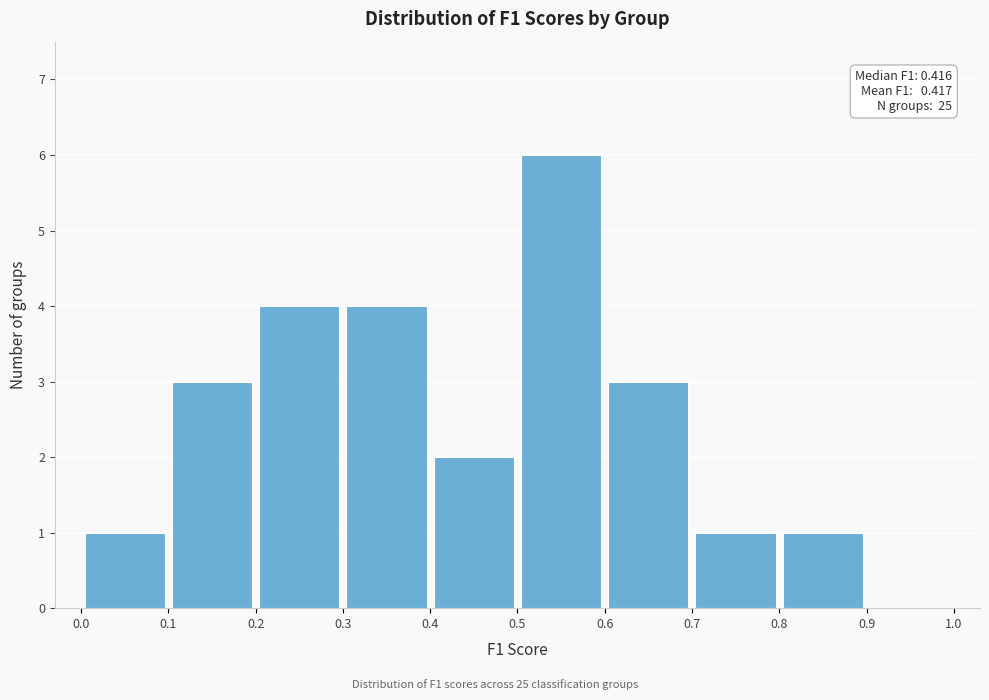

Over which range of the x-axis is the bar tallest?

0.5 to 0.6